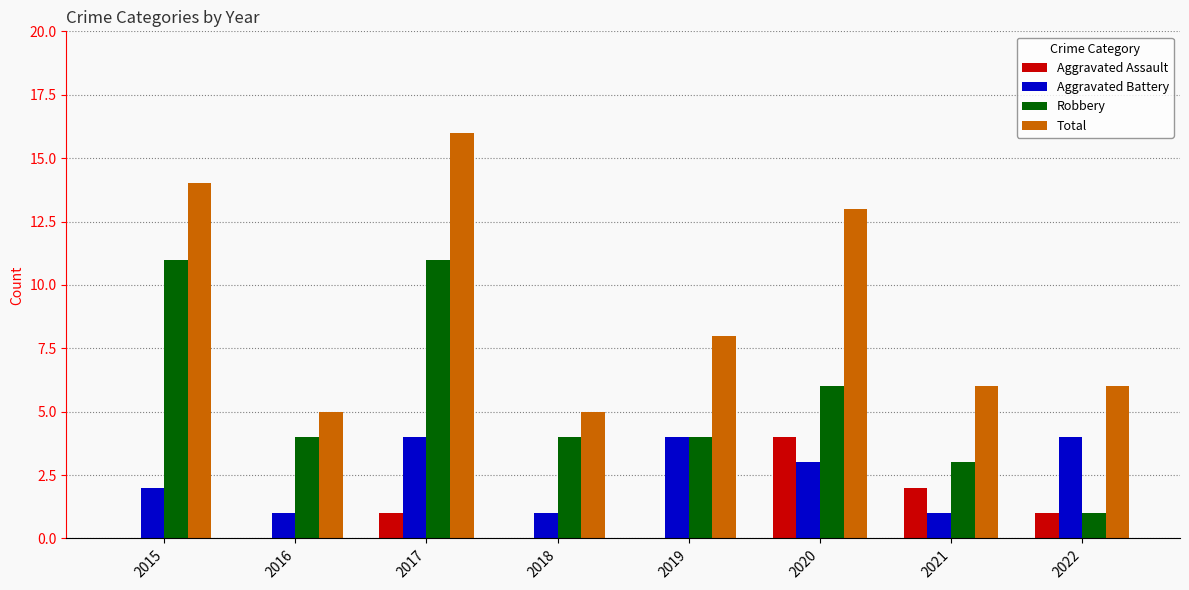

At which category is the sum across all series the highest?

2017